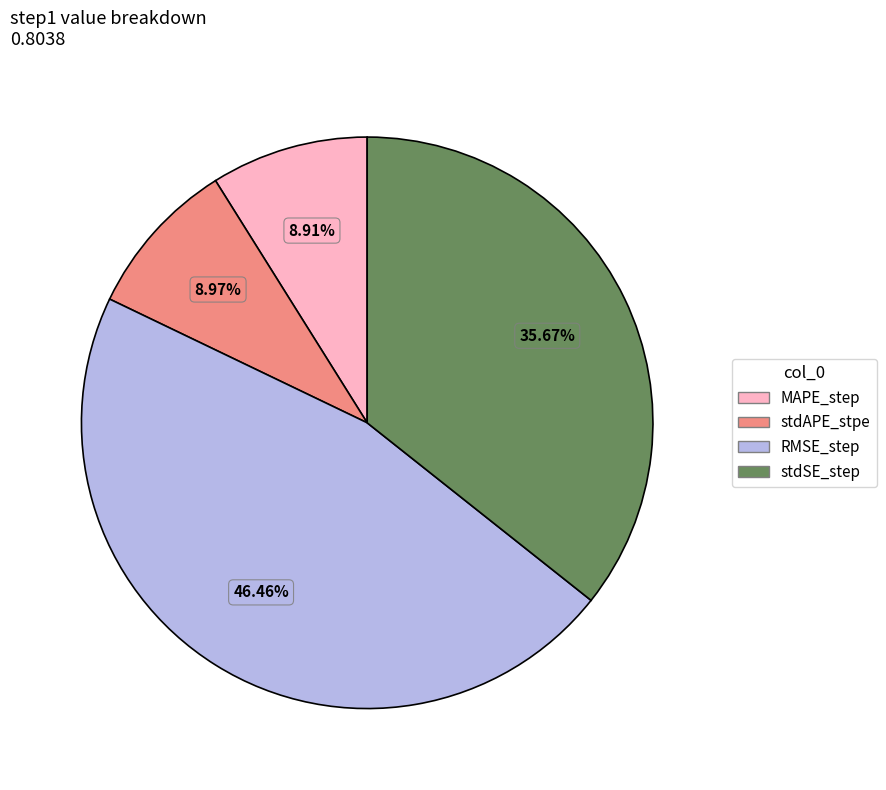

True or false: stdSE_step accounts for 36% of the total.

True